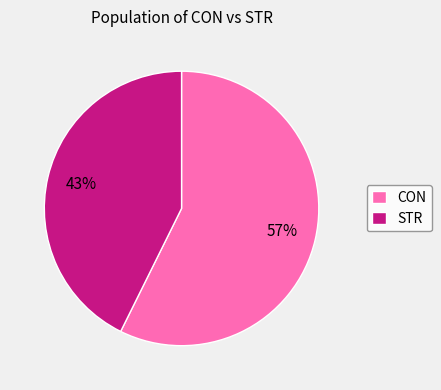

What percentage is the STR slice, to the nearest percent?

43%